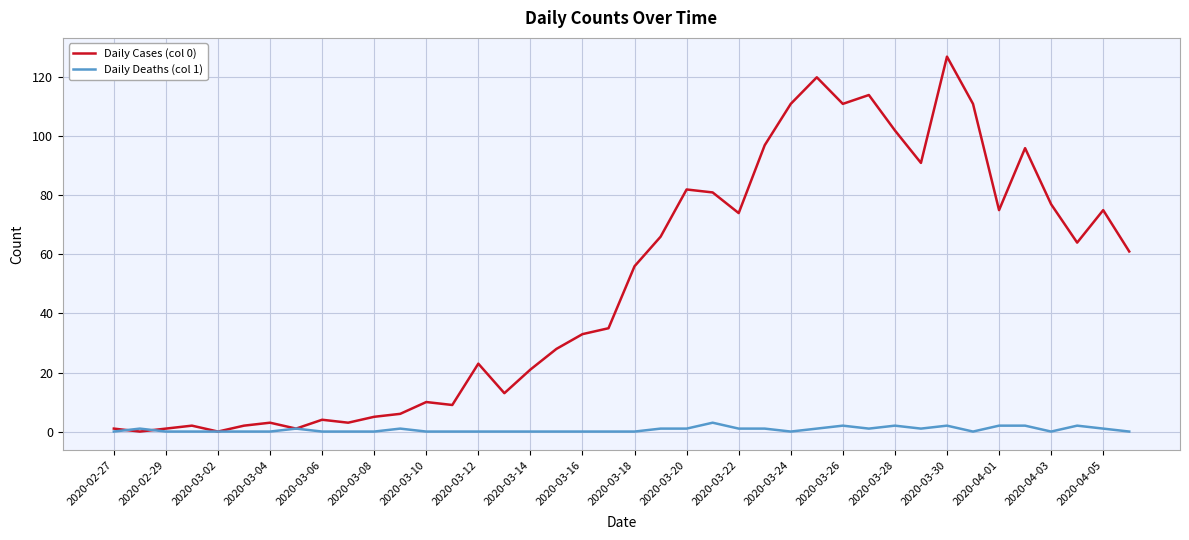

List the series in order of their overall mean, lowest first.

Daily Deaths (col 1), Daily Cases (col 0)